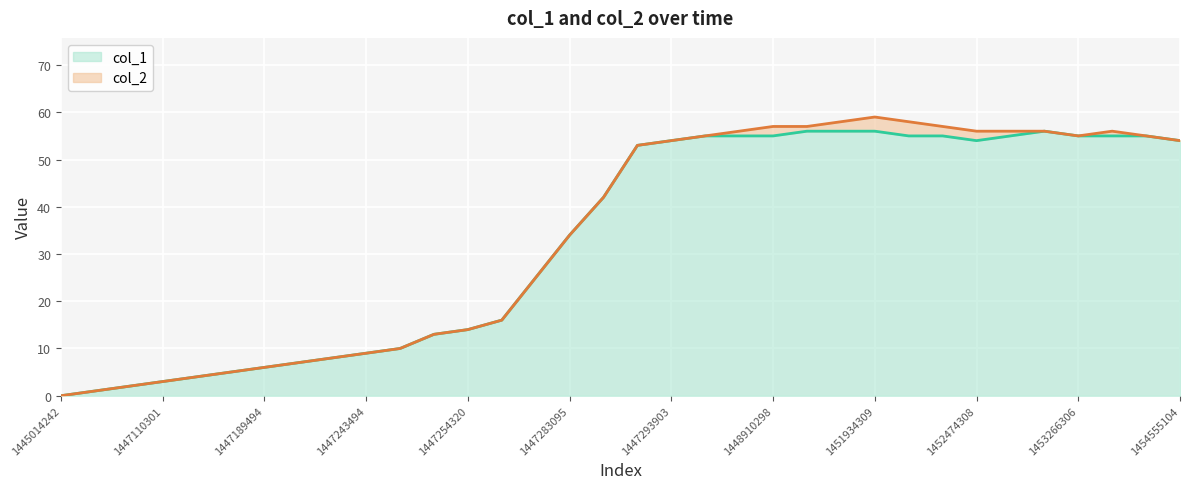

Is it true that col_1 equals 10 at 1447189494?

False